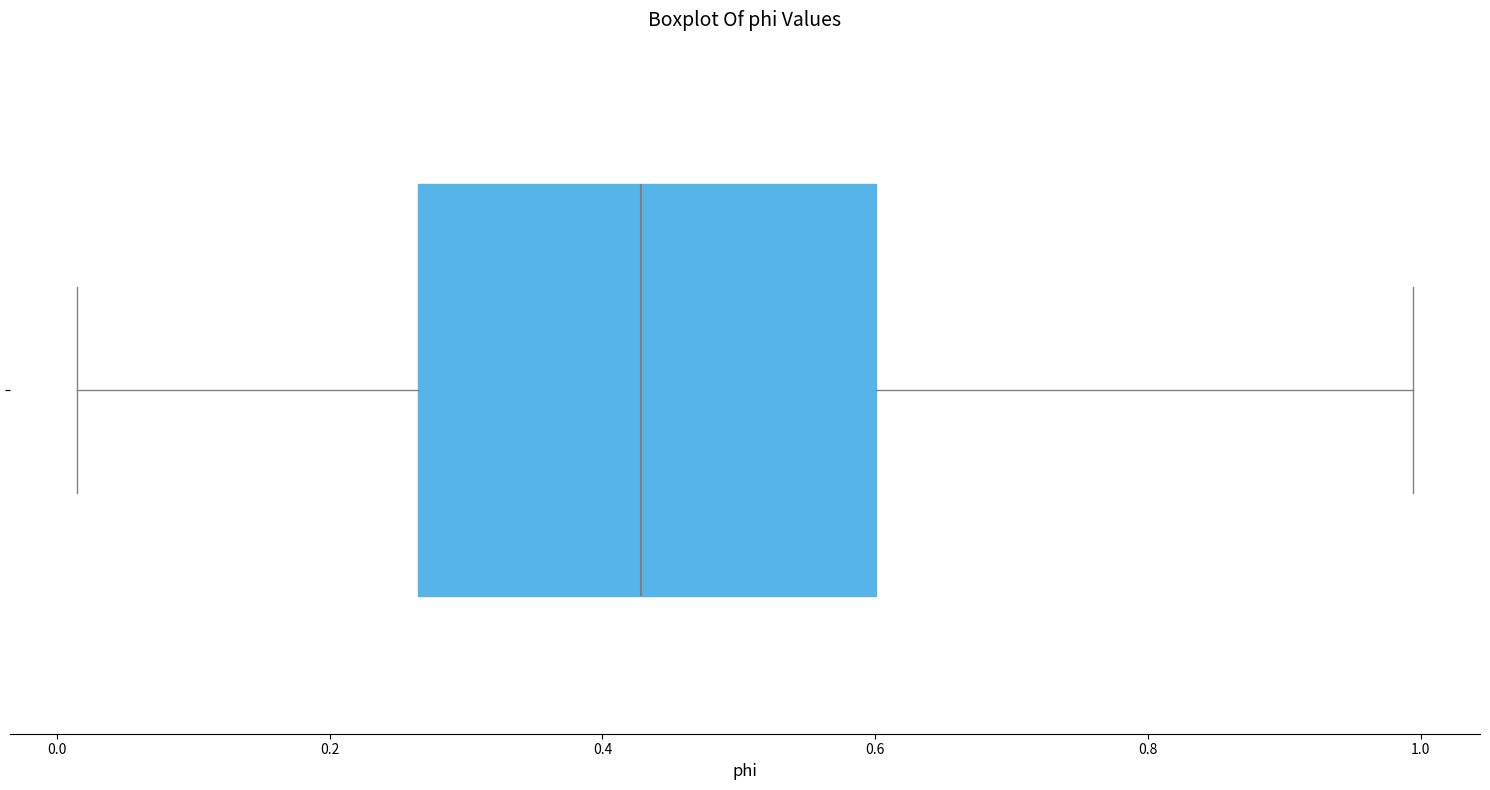

Transcribe this box plot: give where the median line is, the range the box spans, and where the two whiskers end, as read against the x-axis. The values are not printed on the chart, so give them approximately, as read against the axis.

median 0.42, box 0.26 to 0.60, whiskers 0.02 to 1.00